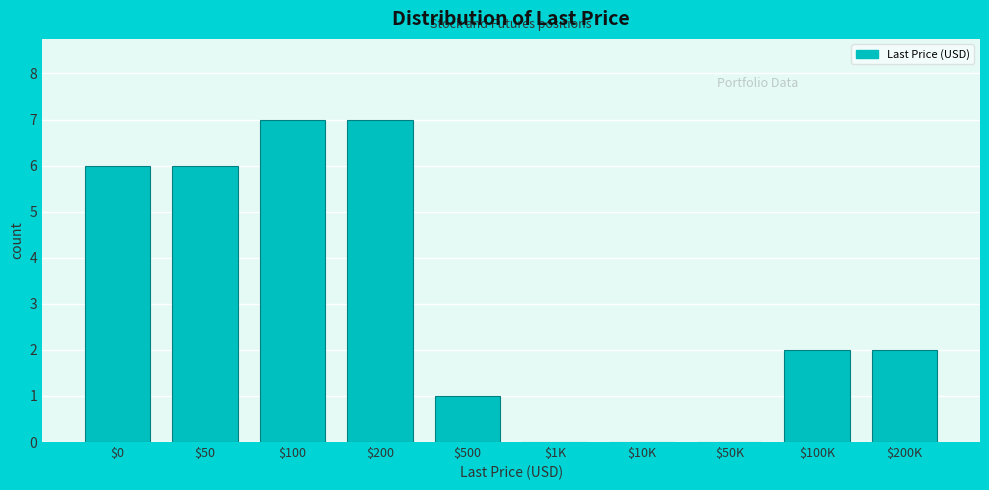

What is the sum of all values?

31